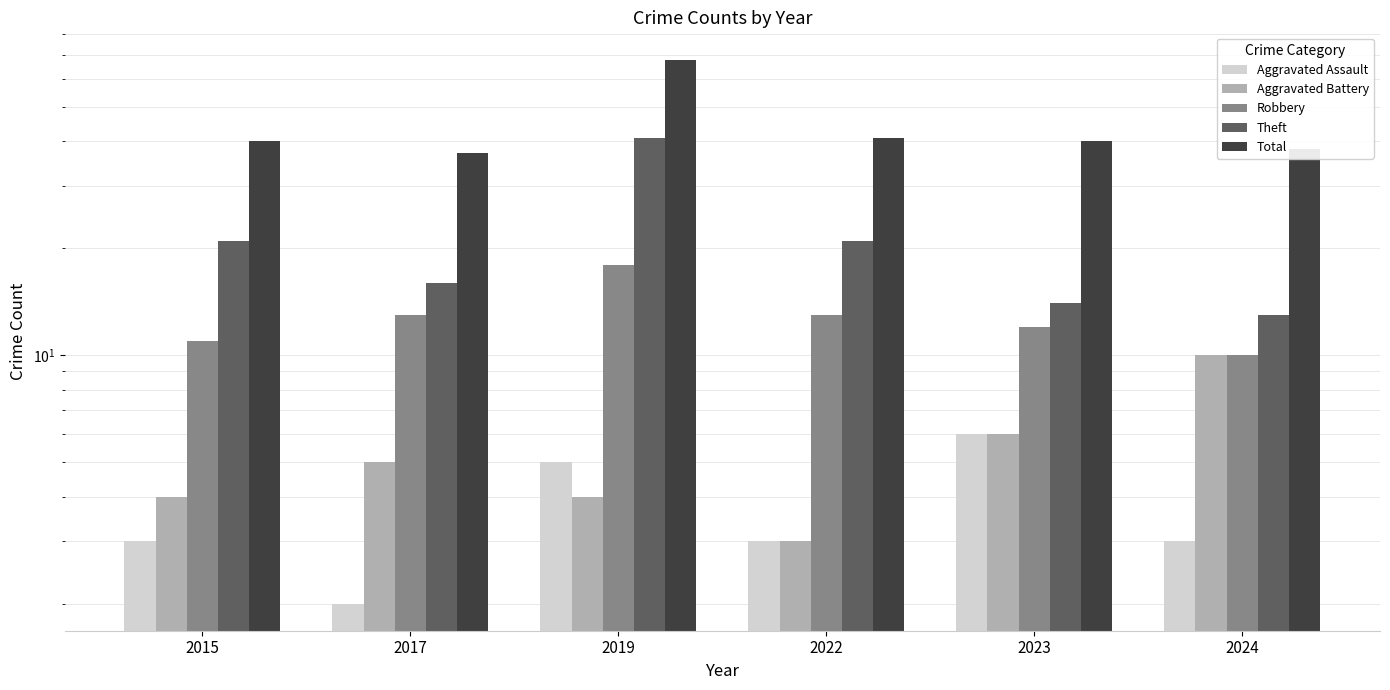

Reading right to left, extract all data points from this chart.

Aggravated Assault: 2024=3	2023=6	2022=3	2019=5	2017=2	2015=3
Aggravated Battery: 2024=10	2023=6	2022=3	2019=4	2017=5	2015=4
Robbery: 2024=10	2023=12	2022=13	2019=18	2017=13	2015=11
Theft: 2024=13	2023=14	2022=21	2019=41	2017=16	2015=21
Total: 2024=38	2023=40	2022=41	2019=68	2017=37	2015=40